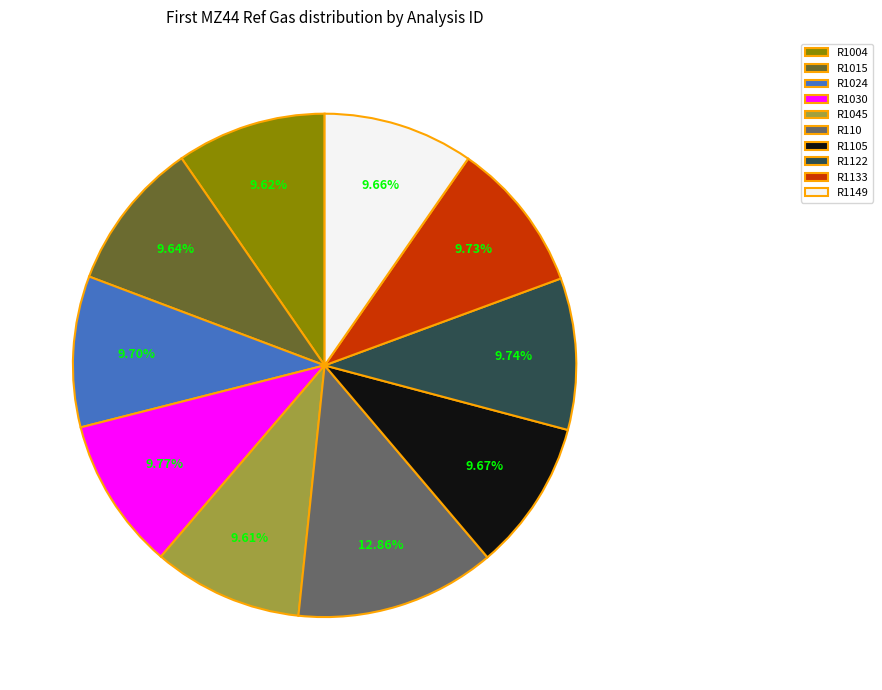

Which category has the biggest portion of the pie?

R110